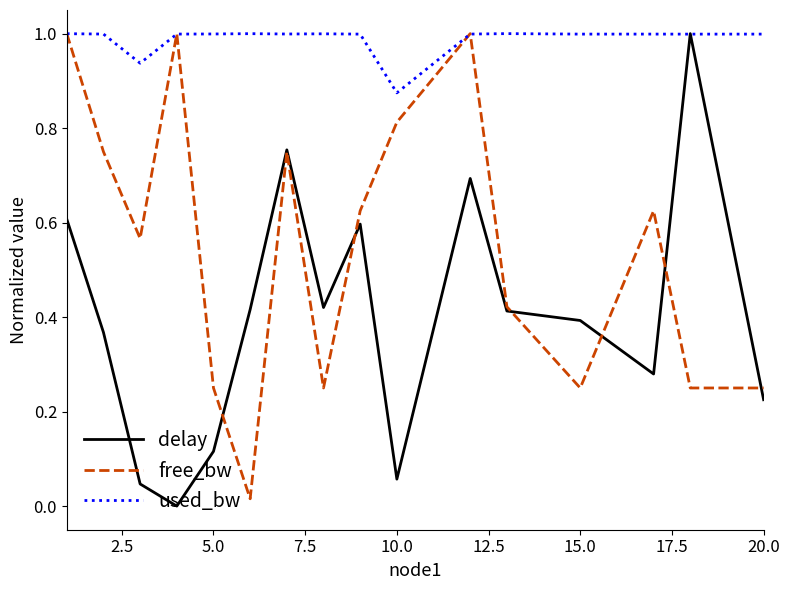

Is it true that free_bw equals 0.1 at 20.0?

False